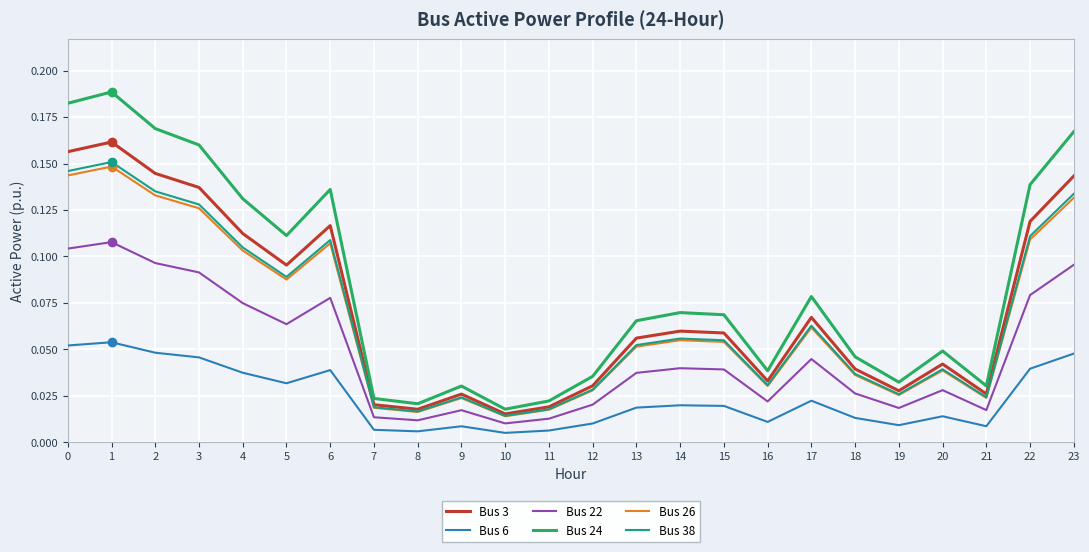

Is it true that Bus 3 equals 0.0 at 17?

False